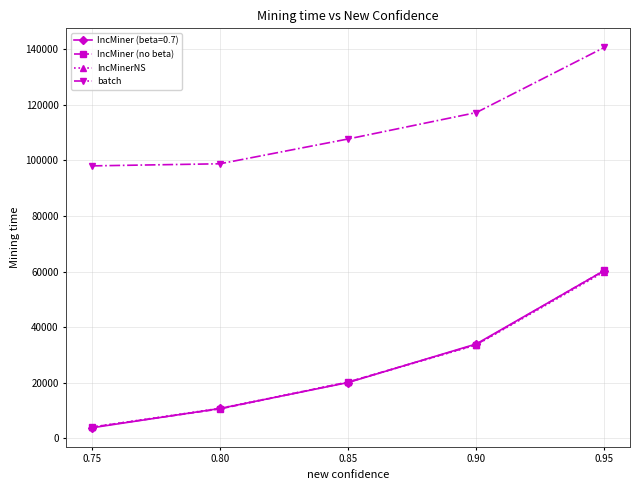

Which category has the lowest value in the IncMiner (no beta) series?

0.75